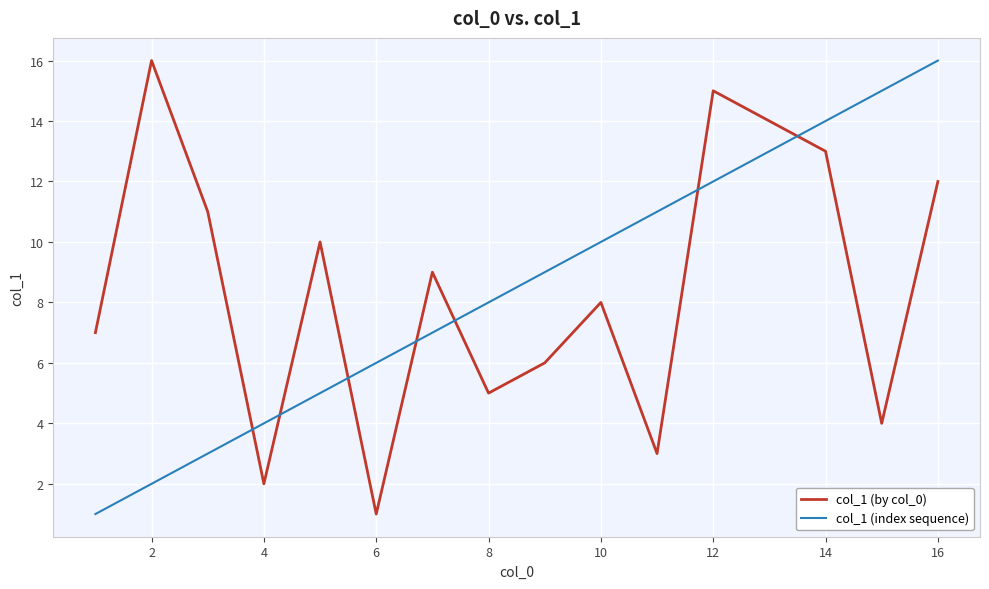

What is the maximum value shown in the chart?

16